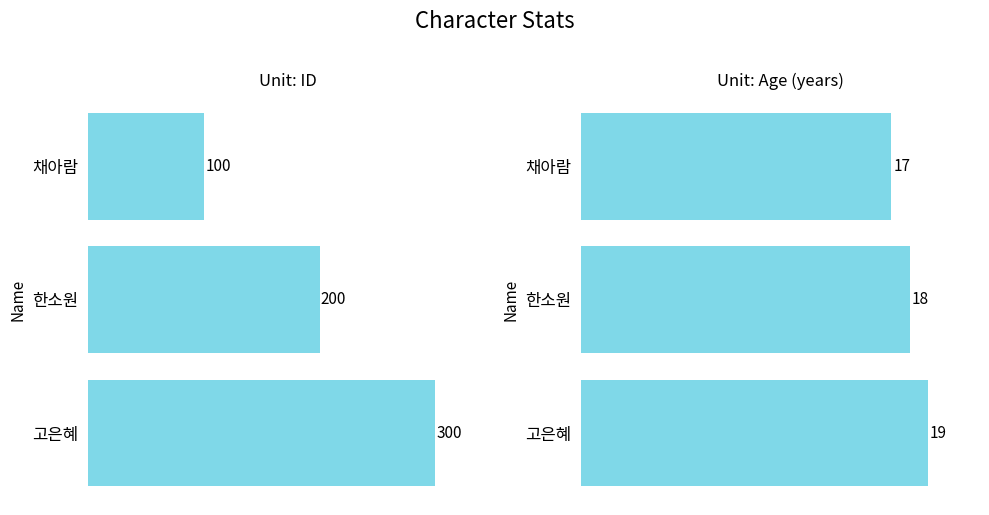

Reading left to right, list all the values displayed in this chart.

ID: 100	200	300
Age: 17	18	19